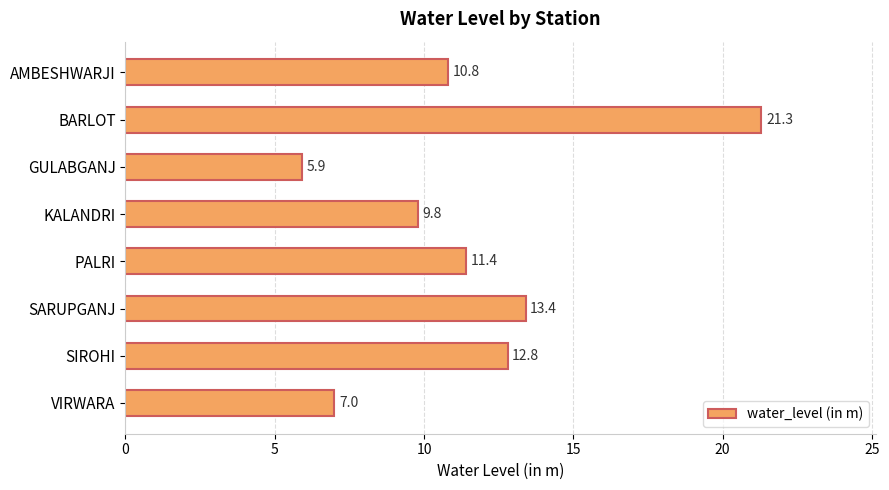

At which label is the value closest to 13?

SIROHI